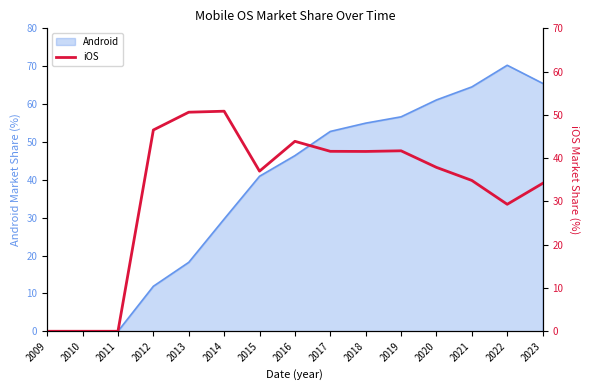

Which category has the highest value in the Android series?

2022